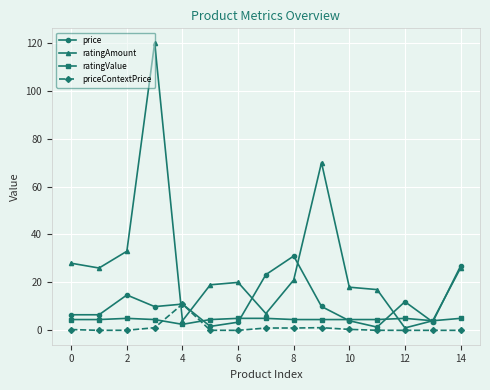

Which series has the widest spread of values?

ratingAmount